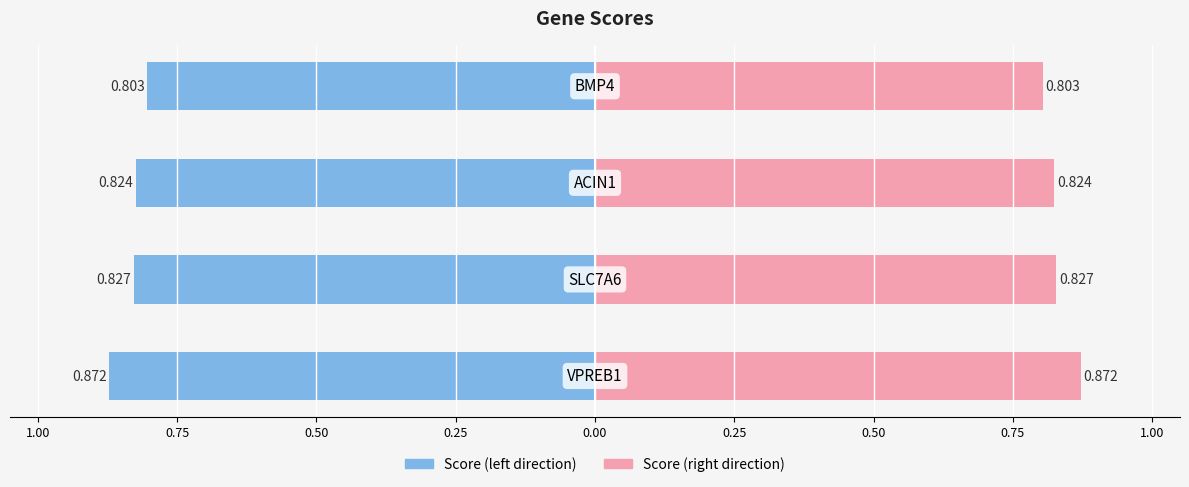

Which series changed the most between 0.75 and 0.50?

Score (left)